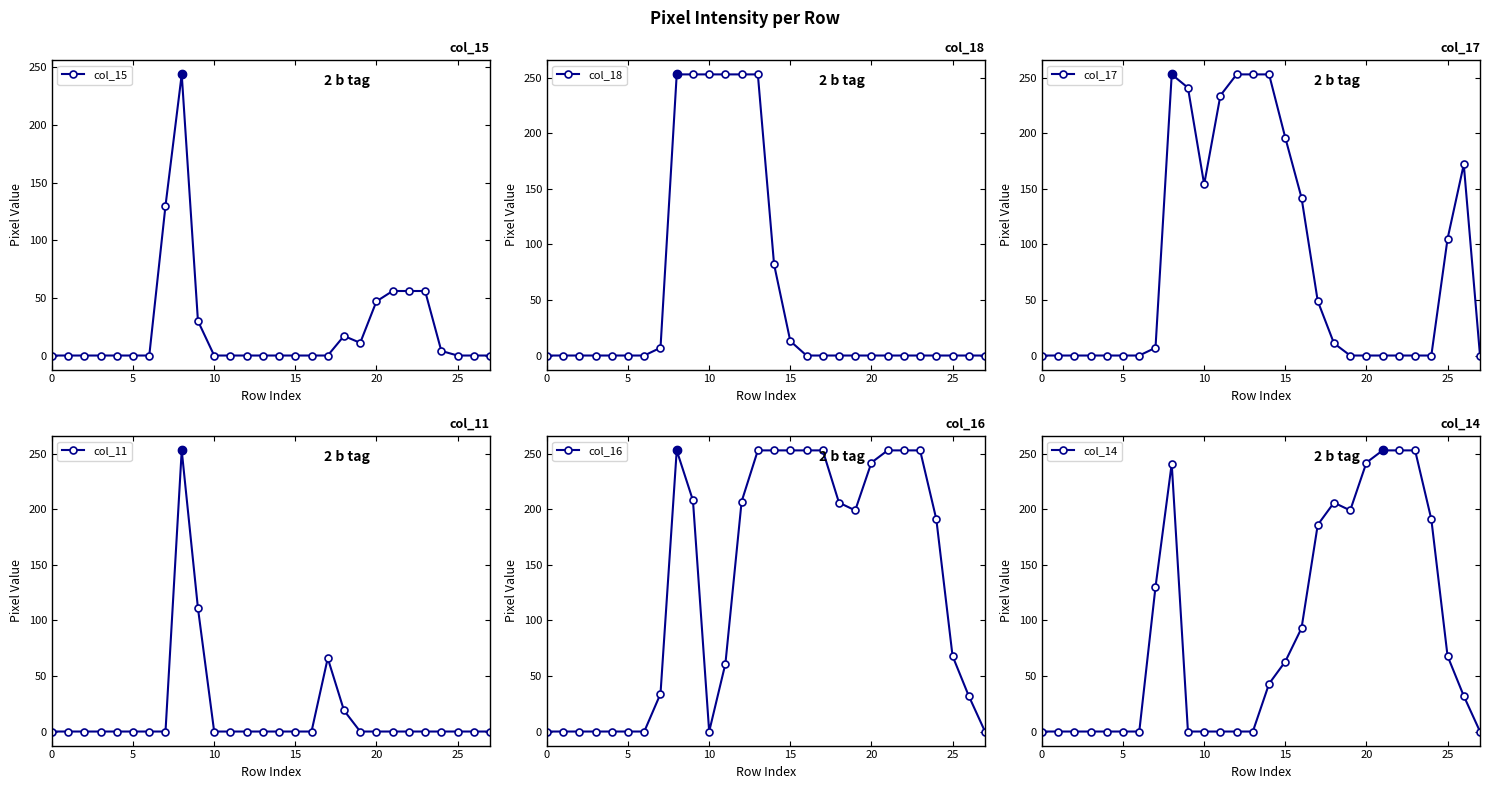

How many times do col_14 and col_18 cross each other?

2